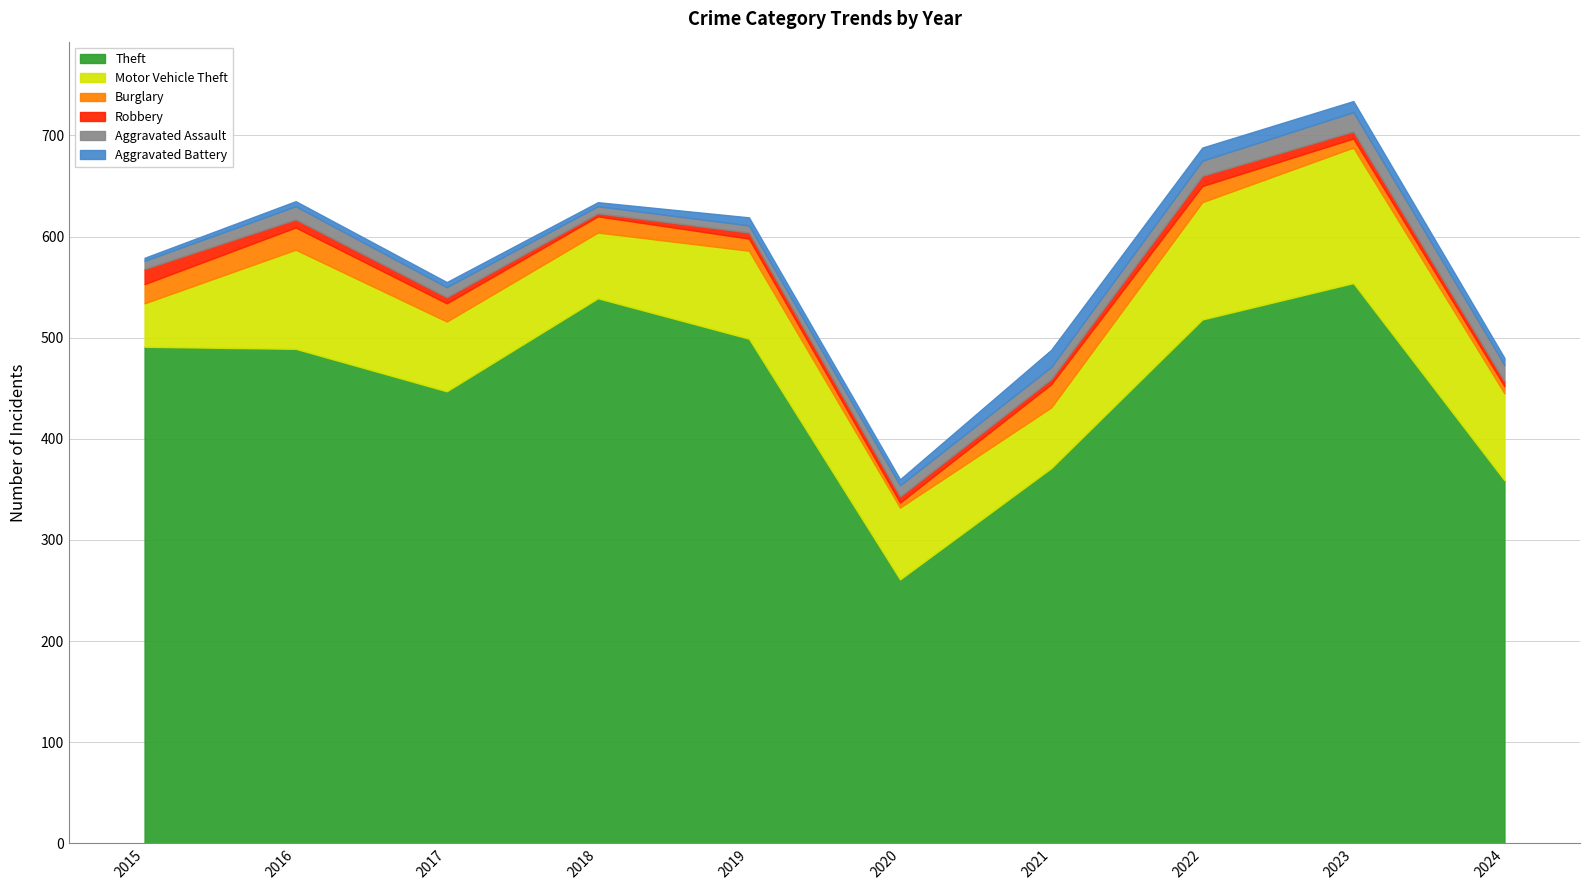

Which label corresponds to the smallest value in the chart?

2018